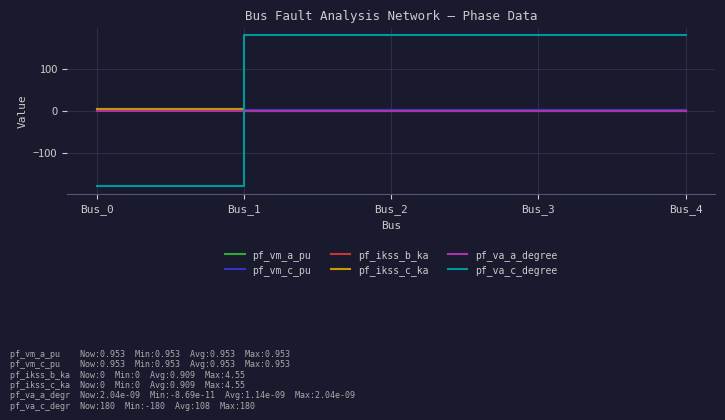

Does the chart have visible grid lines?

Yes